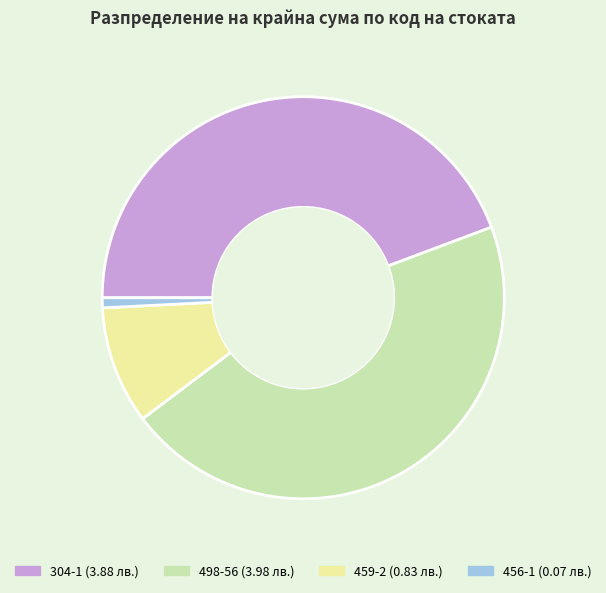

Which has a higher value, 498-56 or 459-2?

498-56